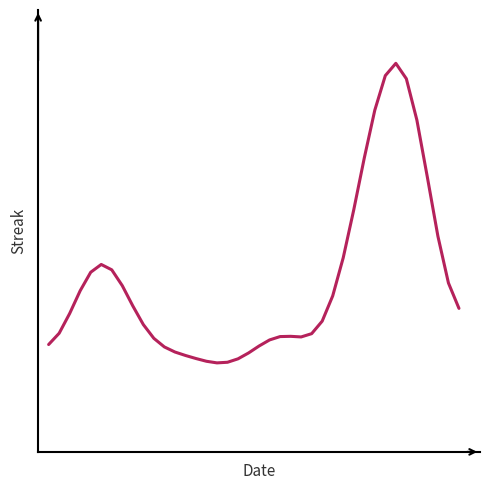

Is this an area chart (filled region under the line)?

No